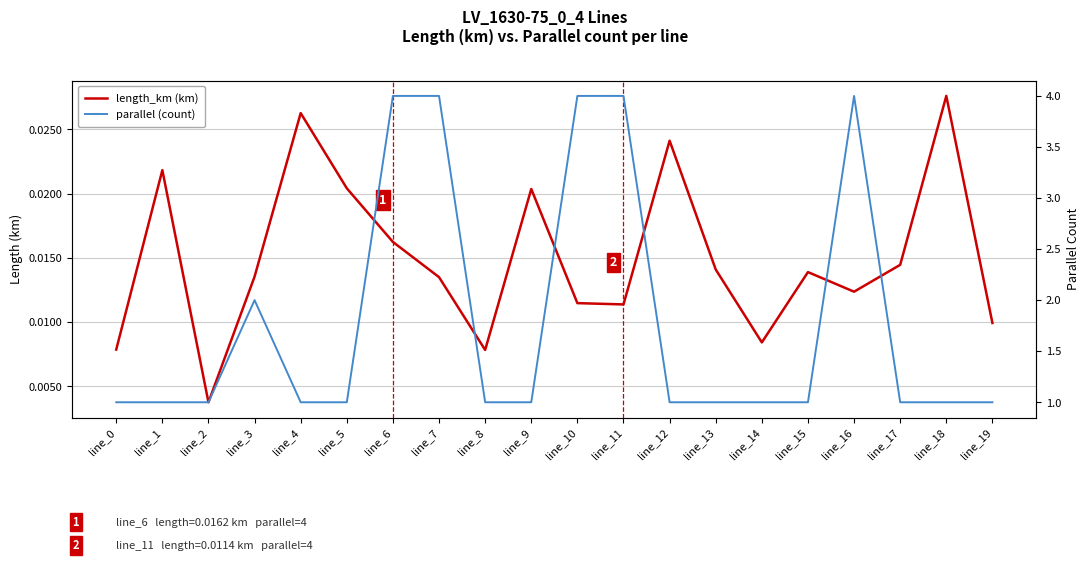

How many parallel (count) values are between 1 and 4?

20